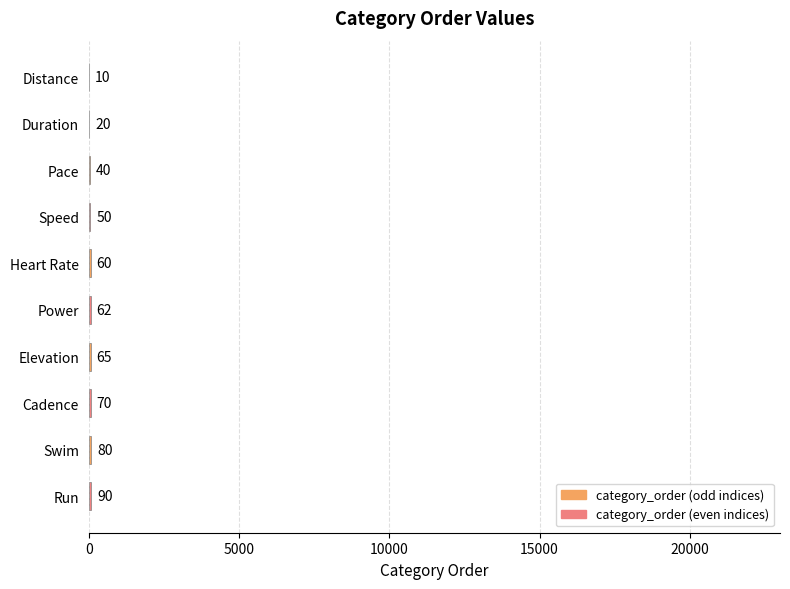

Read the value at Swim, to the nearest 10.

80